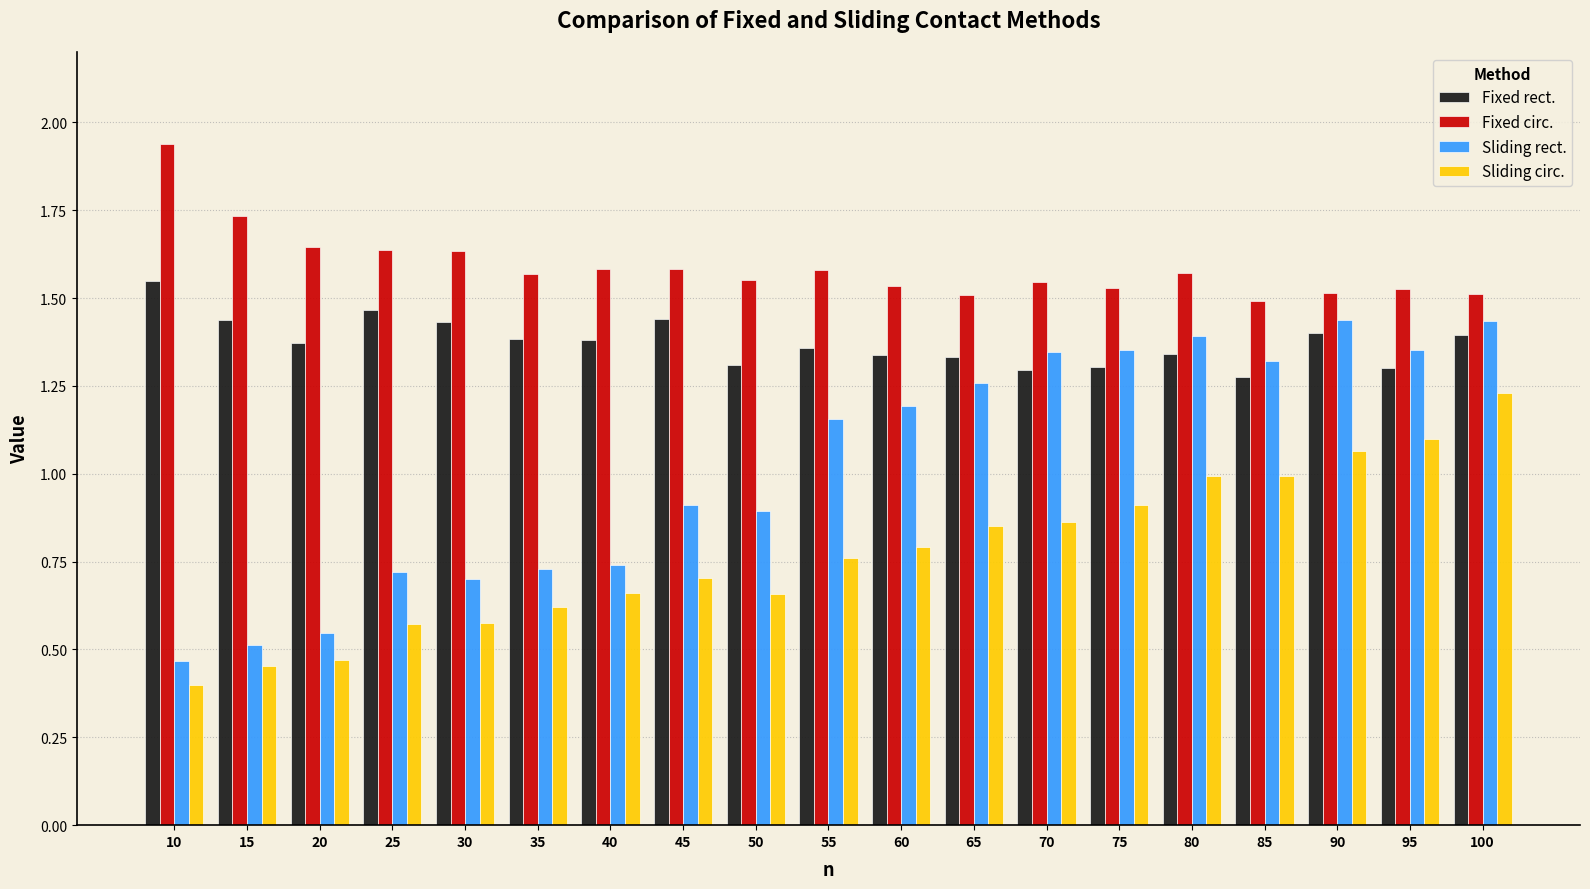

Are the bars grouped side by side (vs. stacked)?

Yes